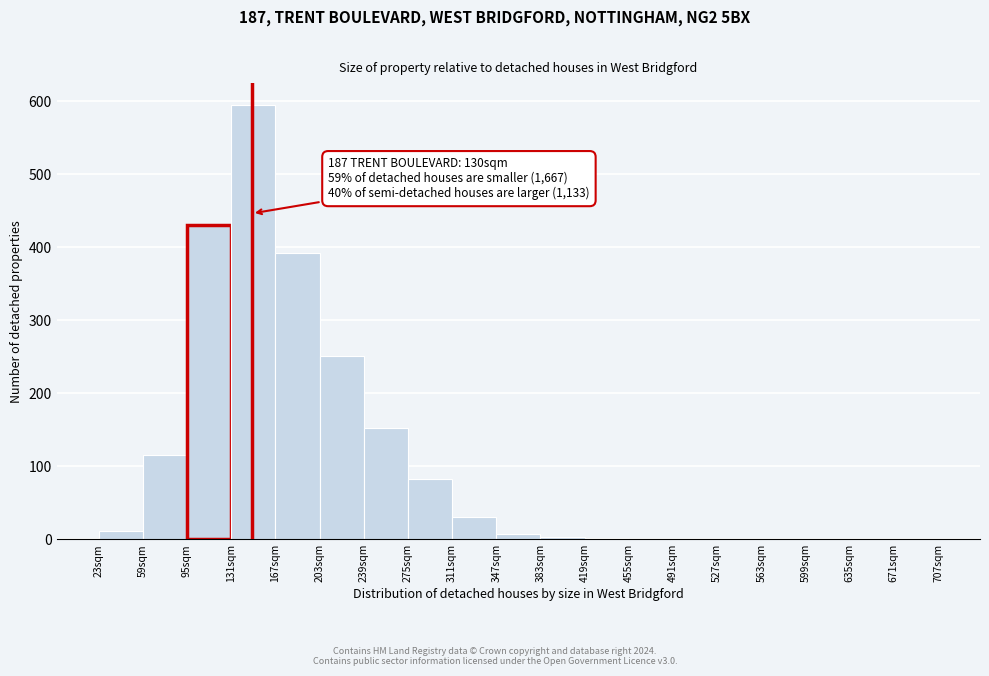

Over which range of the x-axis is the bar tallest?

131 to 167